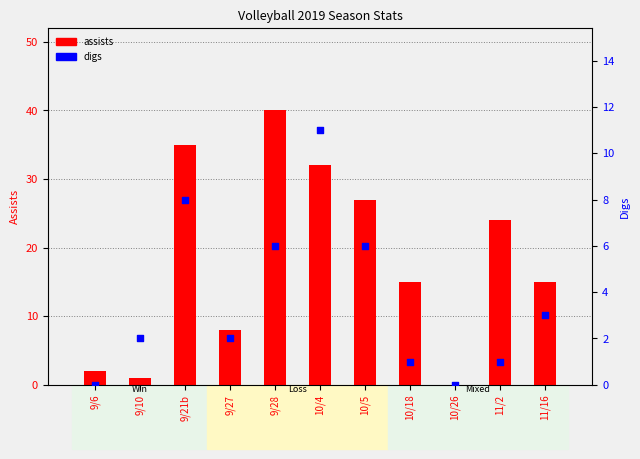

At how many categories does at least one series exceed 39?

1